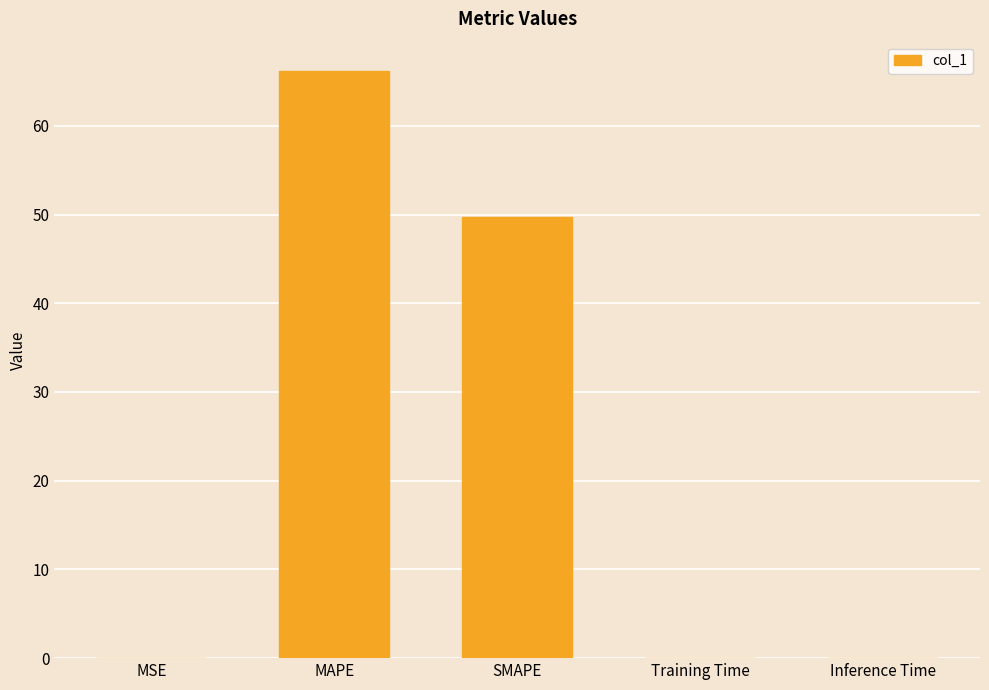

What is the greatest value displayed?

66.2